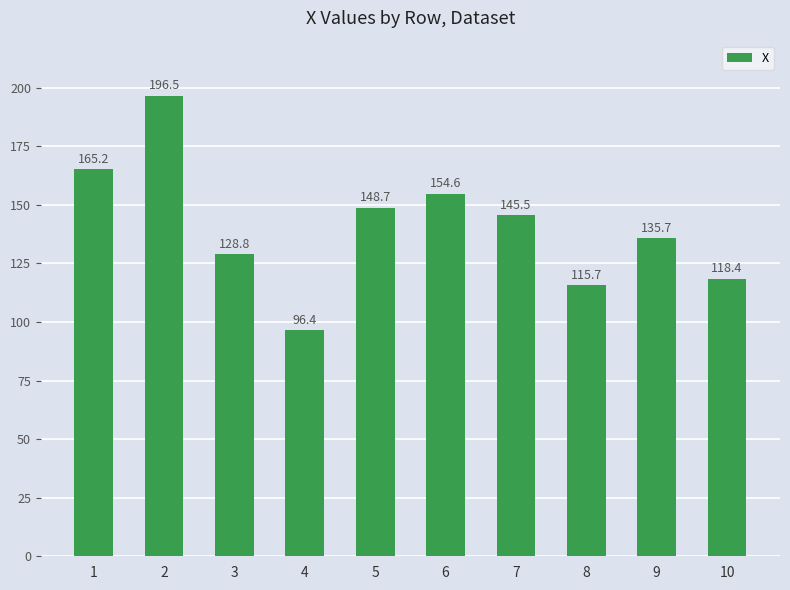

Approximately how many times larger is the value at 2 compared to 3?

1.5